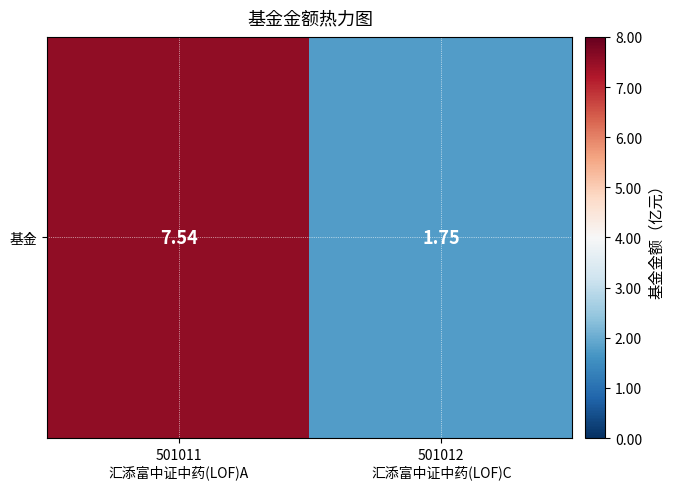

List the labels in order of value, largest first.

501011
汇添富中证中药(LOF)A, 501012
汇添富中证中药(LOF)C